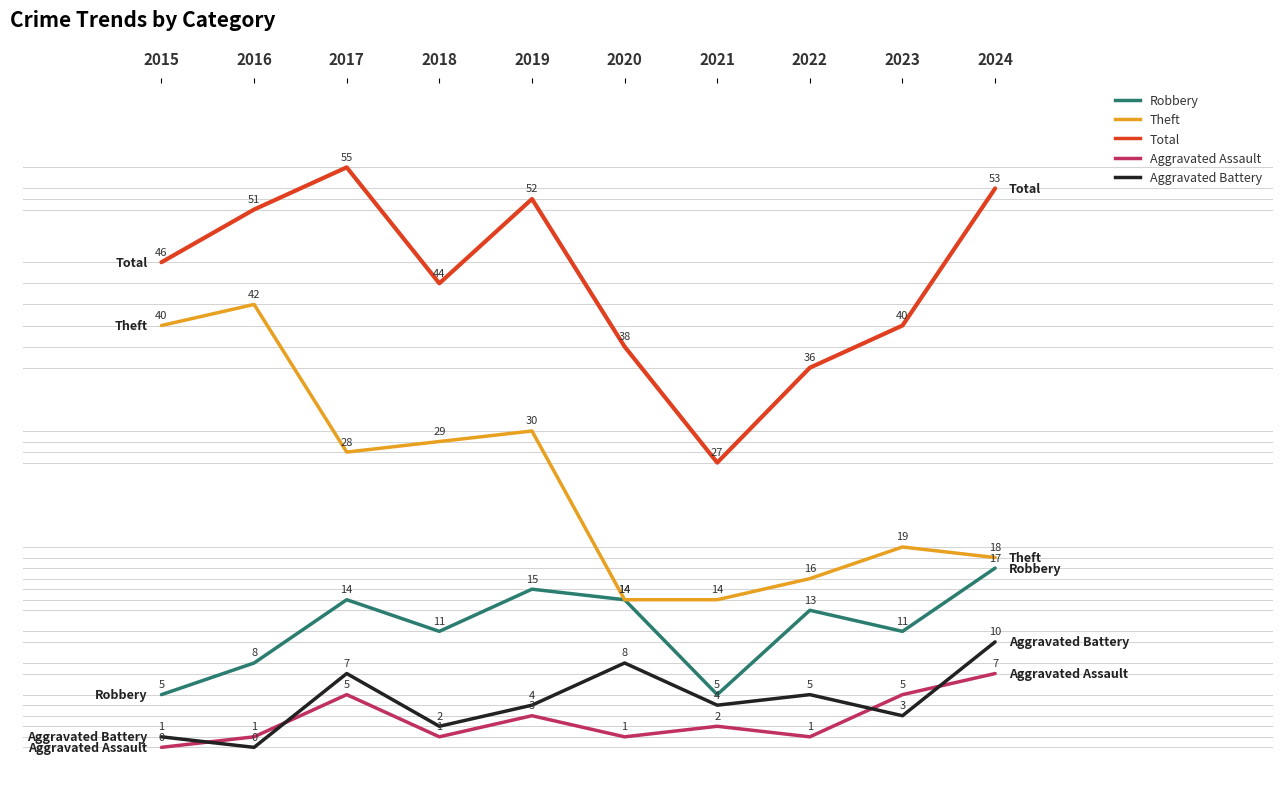

Reading left to right, transcribe all the data shown in this chart.

Robbery: 2015=5	2016=8	2017=14	2018=11	2019=15	2020=14	2021=5	2022=13	2023=11	2024=17
Theft: 2015=40	2016=42	2017=28	2018=29	2019=30	2020=14	2021=14	2022=16	2023=19	2024=18
Total: 2015=46	2016=51	2017=55	2018=44	2019=52	2020=38	2021=27	2022=36	2023=40	2024=53
Aggravated Assault: 2015=0	2016=1	2017=5	2018=1	2019=3	2020=1	2021=2	2022=1	2023=5	2024=7
Aggravated Battery: 2015=1	2016=0	2017=7	2018=2	2019=4	2020=8	2021=4	2022=5	2023=3	2024=10